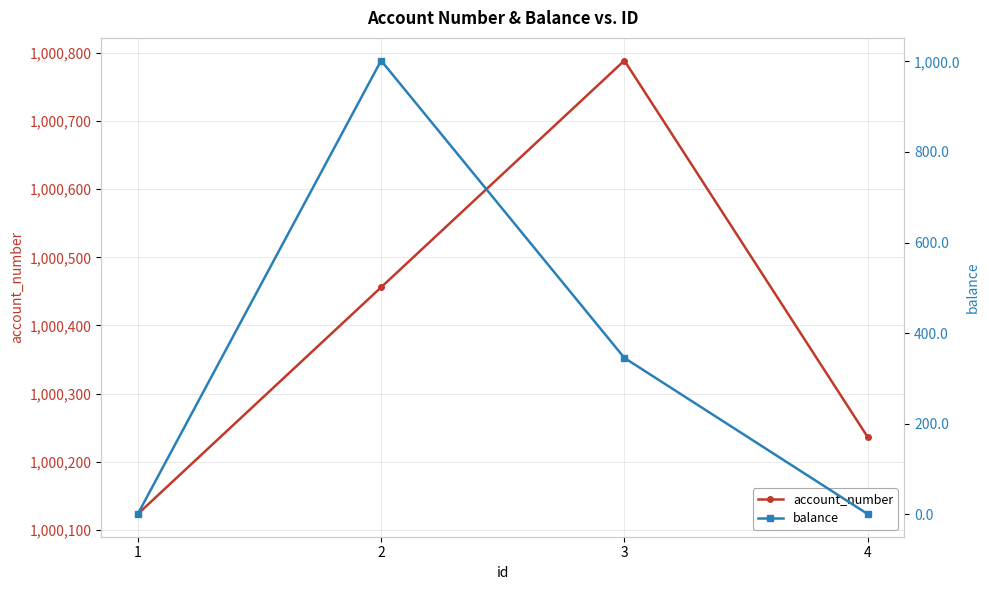

Reading left to right, list all the values displayed in this chart.

account_number: 1=1000123	2=1000456	3=1000789	4=1000236
balance: 1=0	2=1002	3=345	4=0